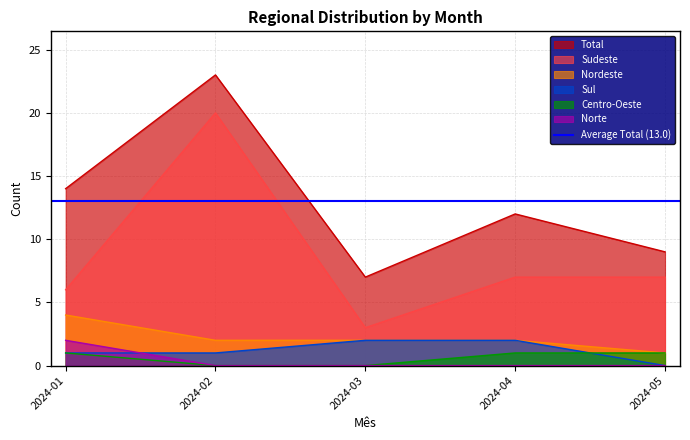

True or false: Sudeste and Sul intersect in this chart.

False